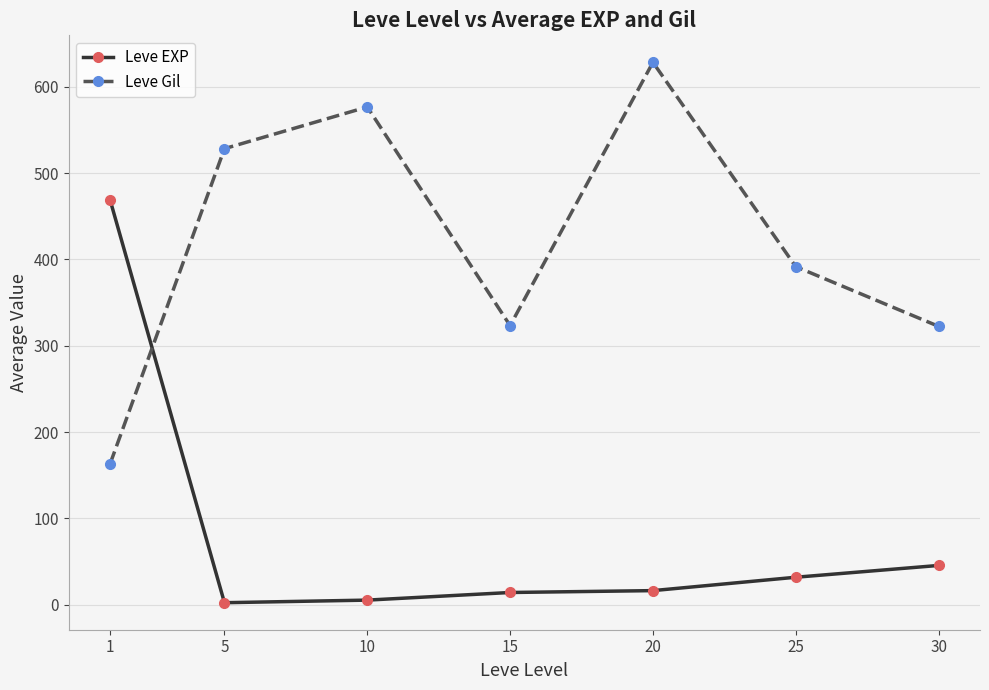

What is the average value of the Leve Gil series?

419.2